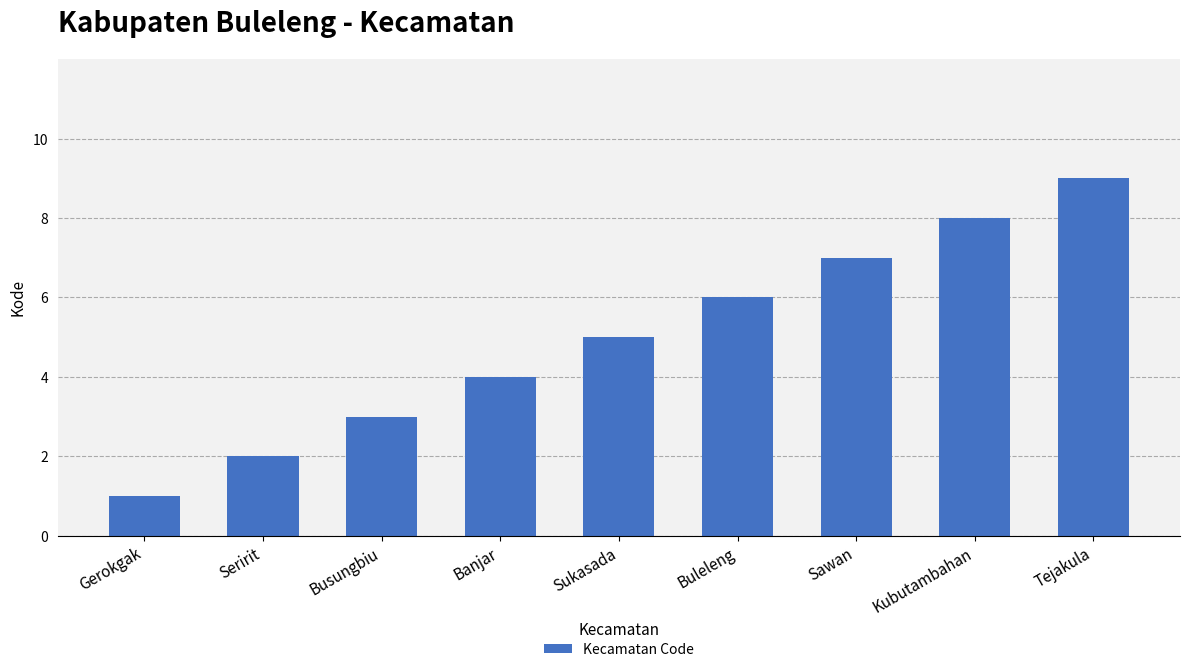

What is the sum of the values at Kubutambahan and Sawan?

15